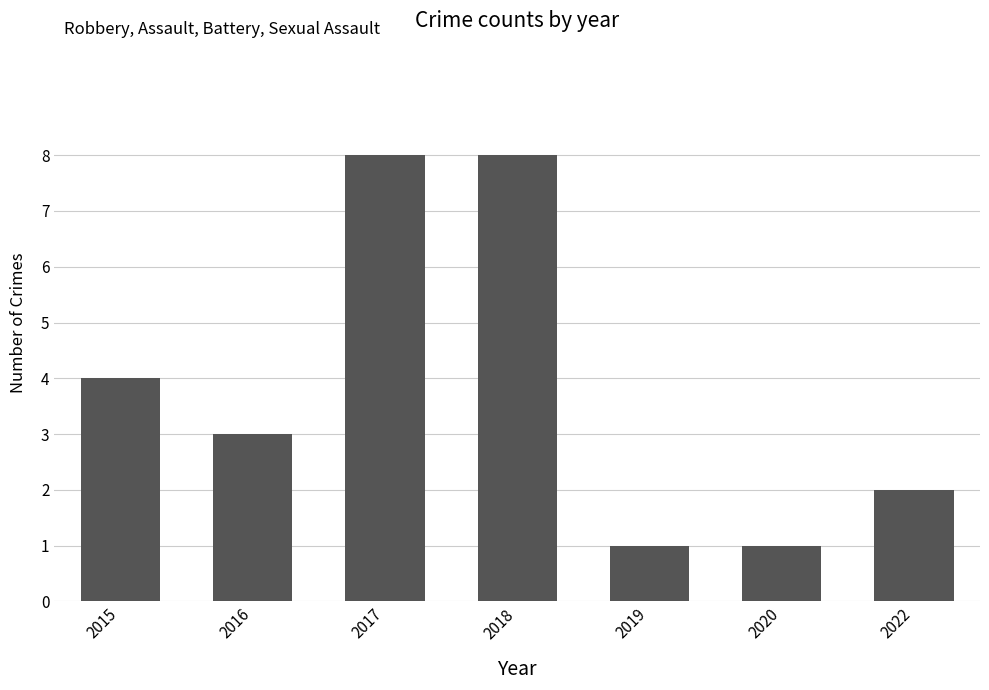

Count the values in the range 1 to 8.

7